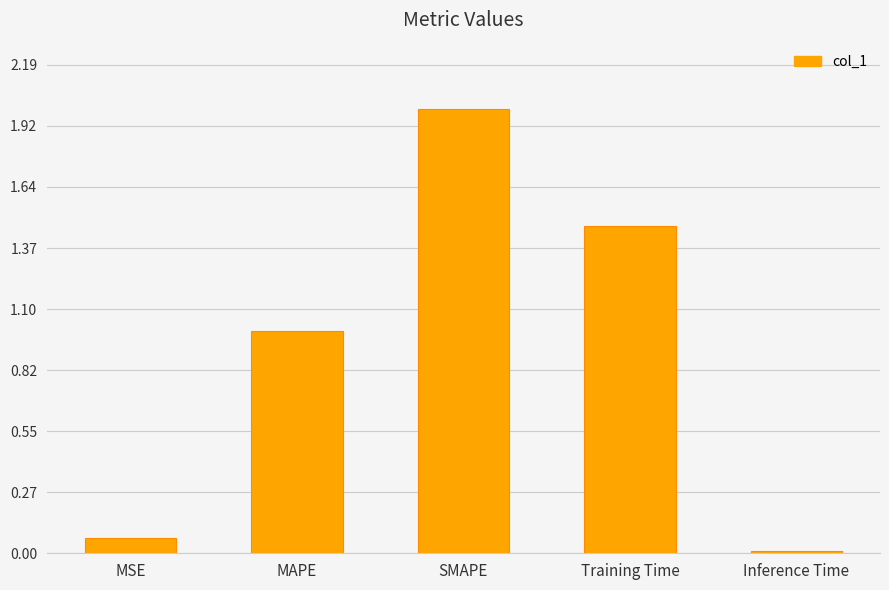

The value at MAPE is 1.0. True or false?

True